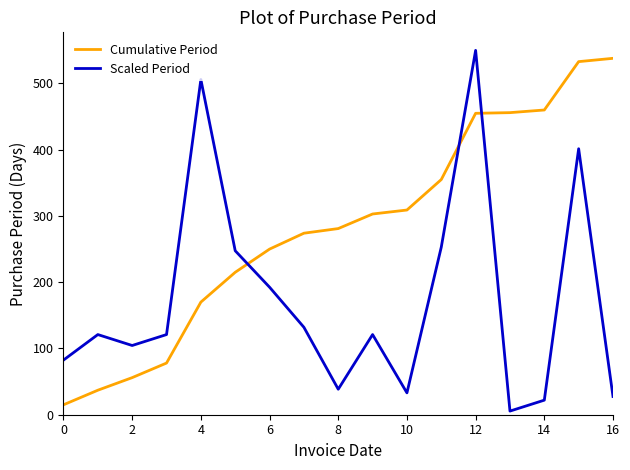

Rank the series by their average value, from lowest to highest.

Scaled Period, Cumulative Period